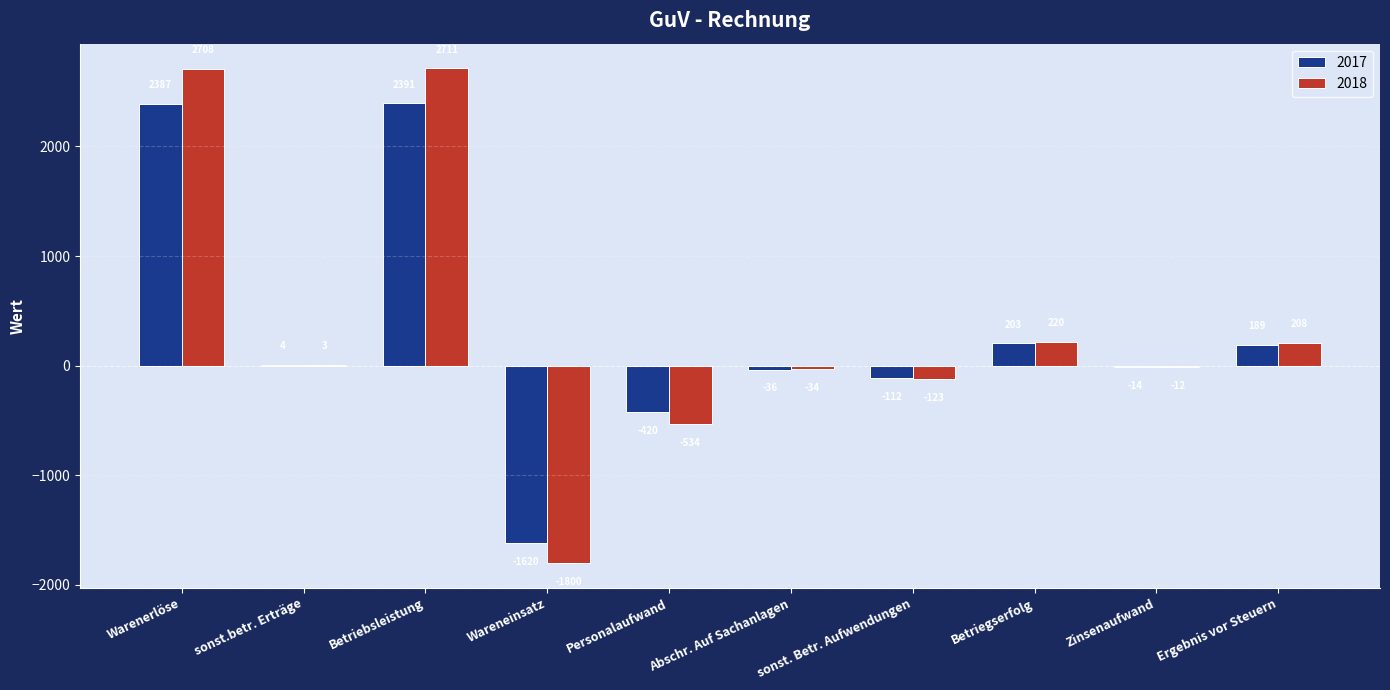

What is the sum of the 2017 values at sonst. Betr. Aufwendungen and Ergebnis vor Steuern?

77